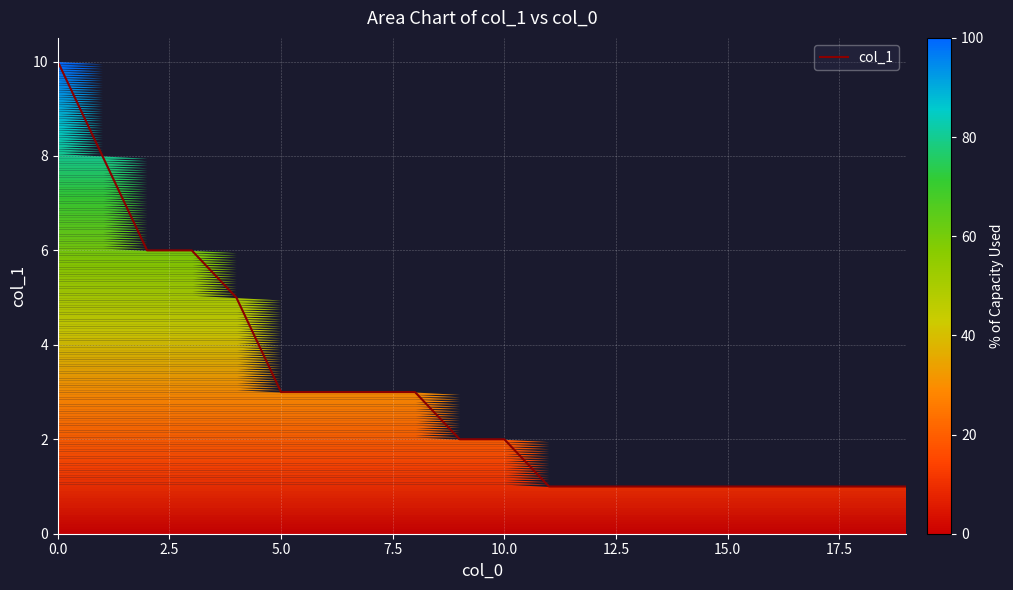

What is the difference between the maximum and minimum values?

9